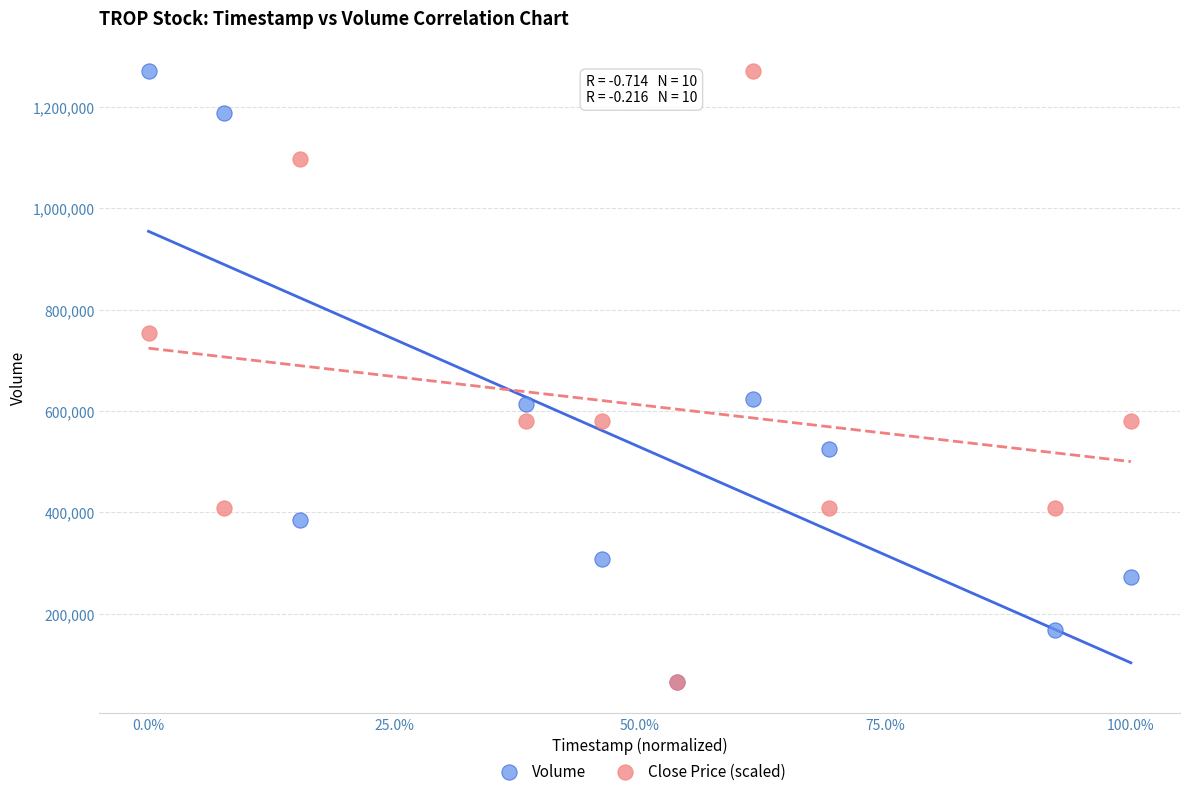

What are all the series names shown in the legend?

Volume, Close Price (scaled)